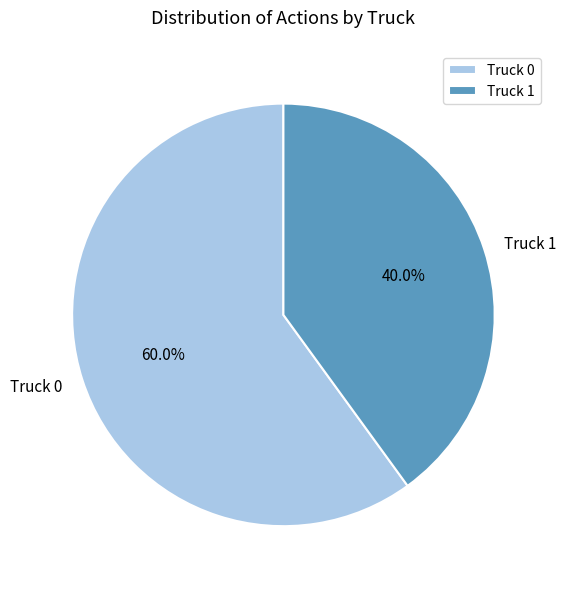

Which has a higher value, Truck 0 or Truck 1?

Truck 0